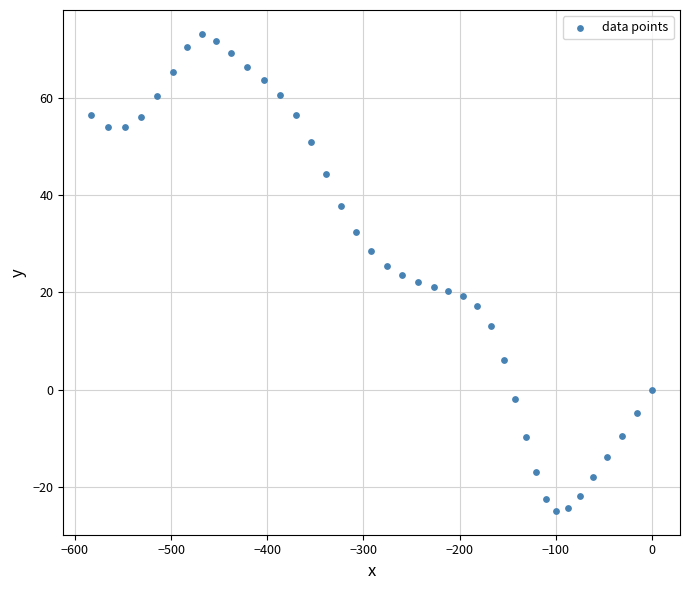

What is the range of Y values (max minus min)?

98.3